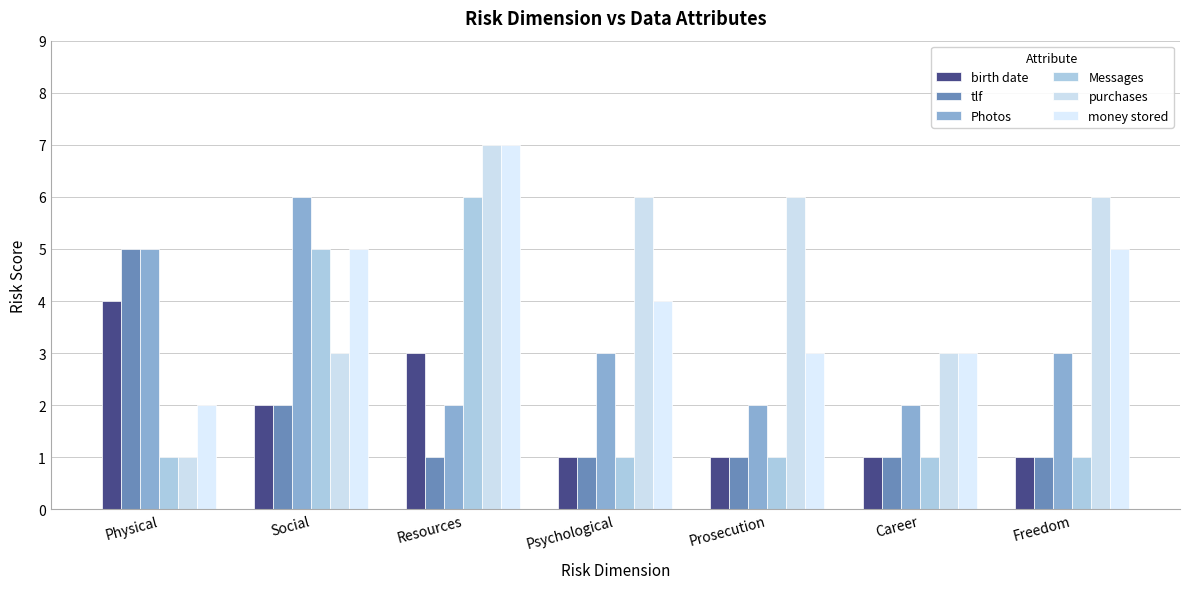

At which label does Photos first exceed 3?

Physical